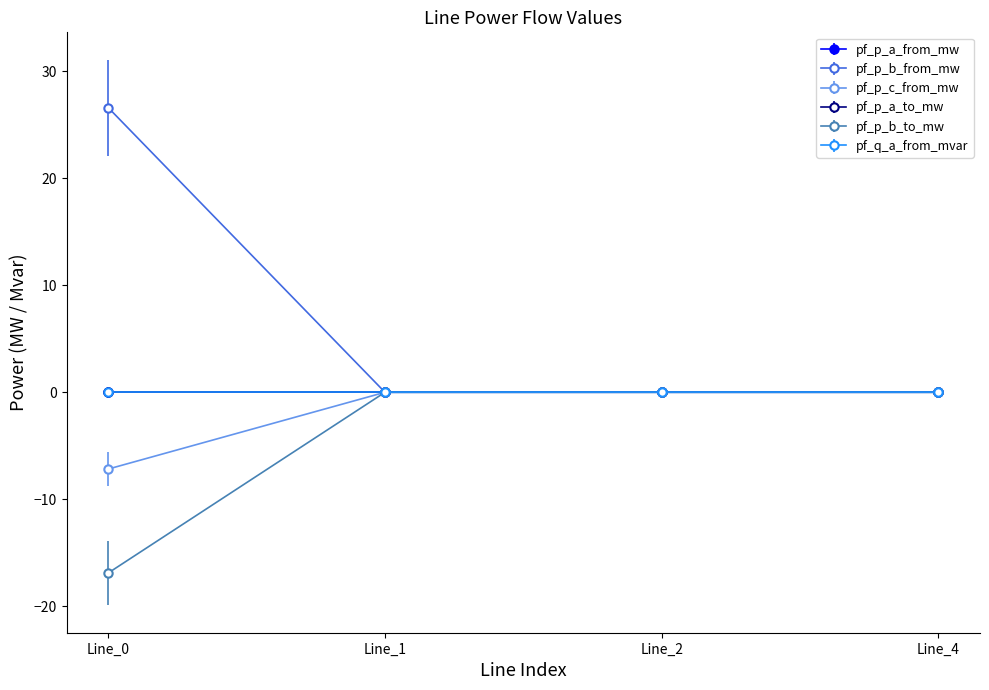

Which category has the lowest value in the pf_p_c_from_mw series?

Line_0